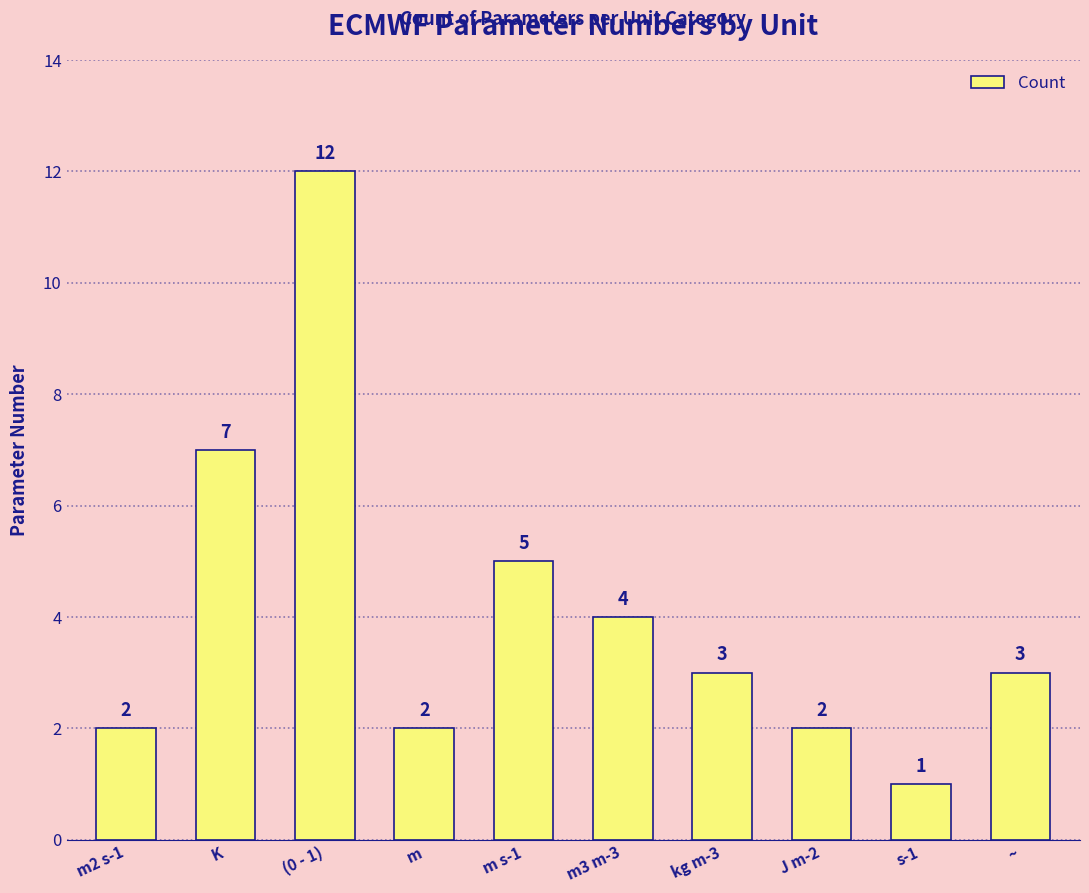

What is the label of the 8th bar from the right?

(0 - 1)